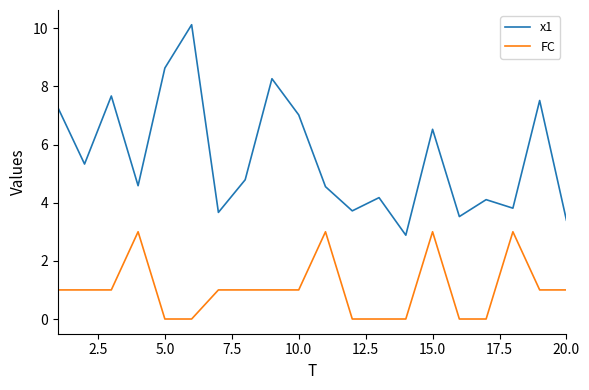

Which series has the largest total across all categories?

x1